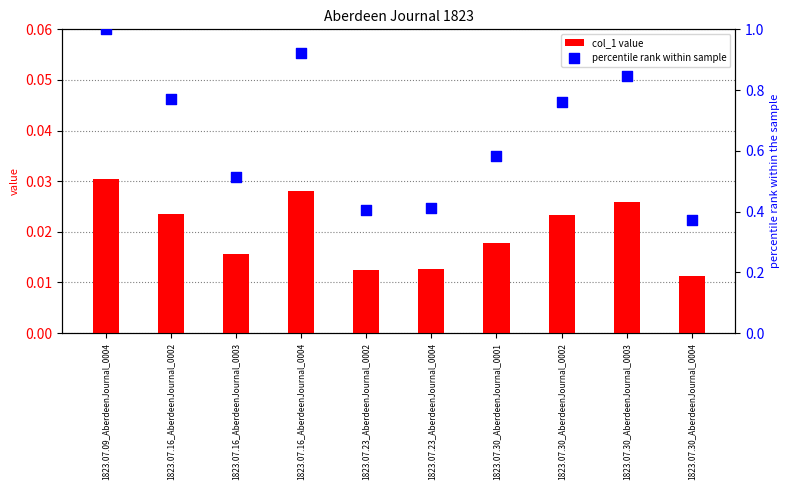

At which category is the sum across all series the highest?

1823.07.09_AberdeenJournal_0004